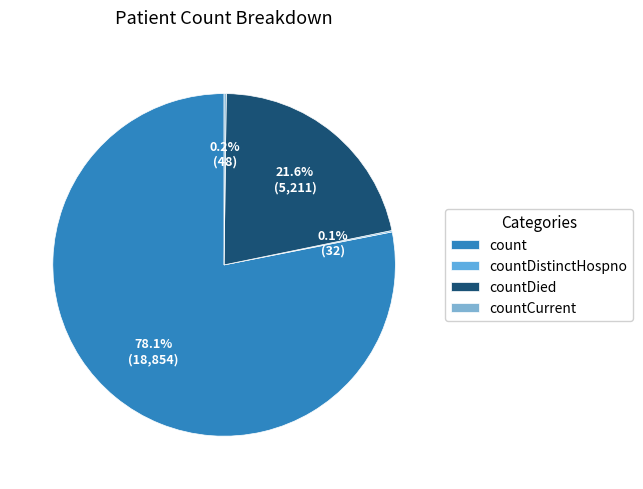

How much of the chart is everything except count?

21.9%